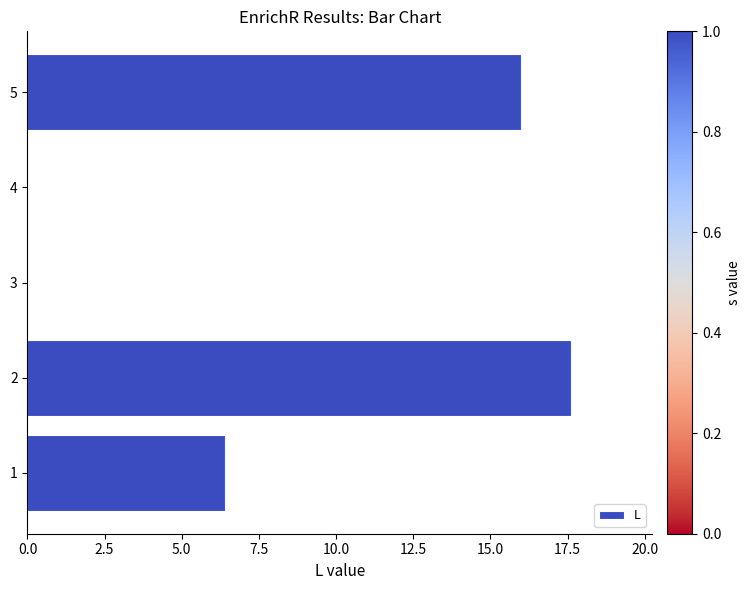

Reading bottom to top, extract all data points from this chart.

1=6.4	2=17.6	3=0.0	4=0.0	5=16.0